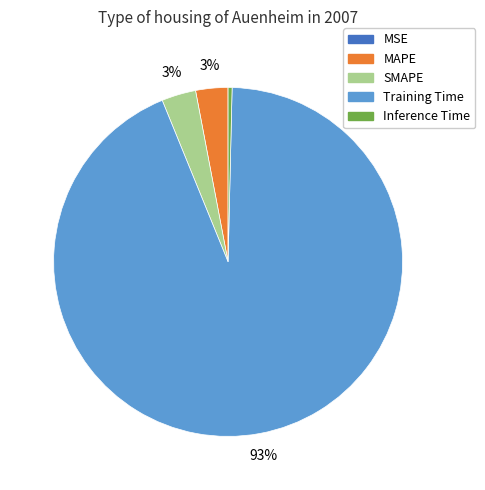

Is MAPE the majority of the pie?

No